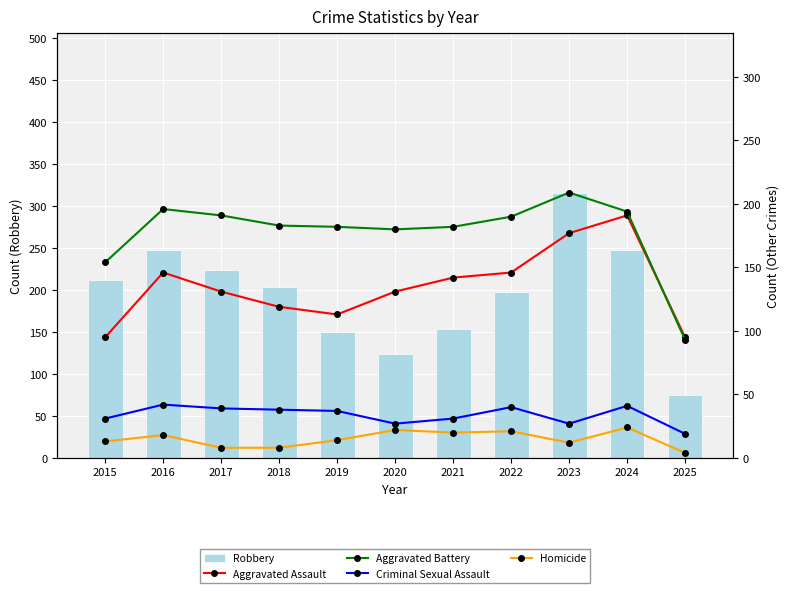

The Homicide series shows 8 at 2016. True or false?

False